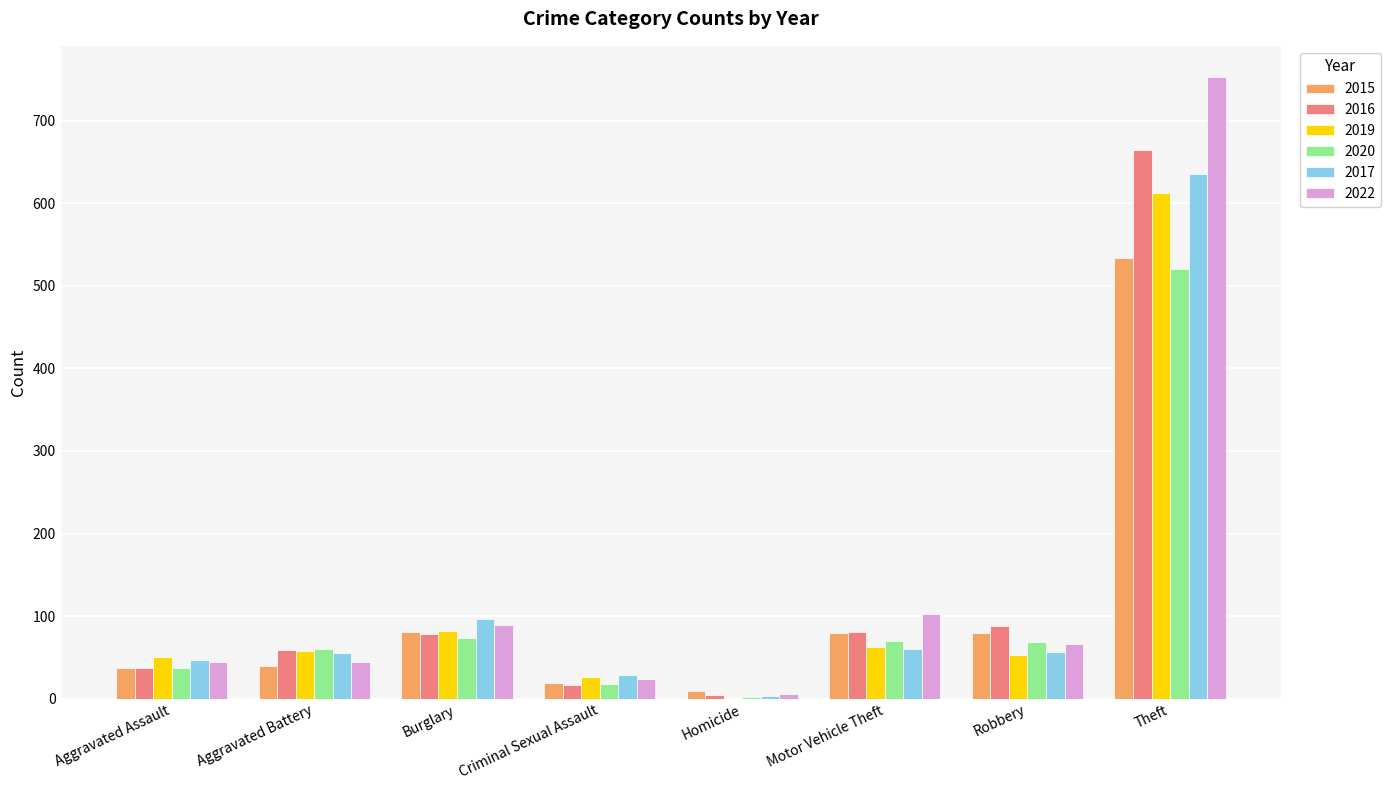

The value of 2015 at Aggravated Assault is 37. True or false?

True